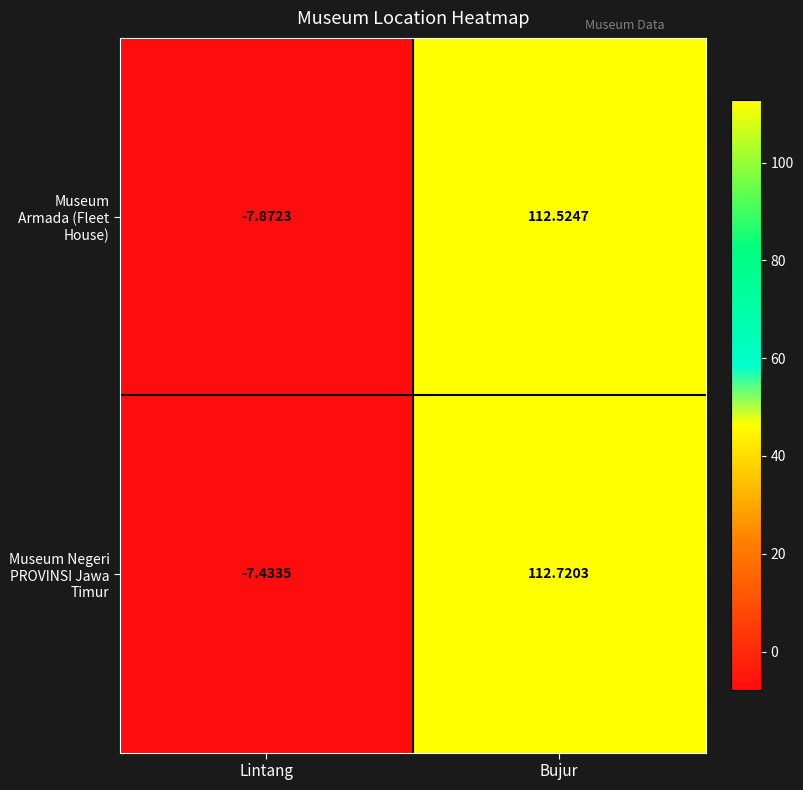

Where is Museum Negeri PROVINSI Jawa Timur nearest to the value 52?

Lintang